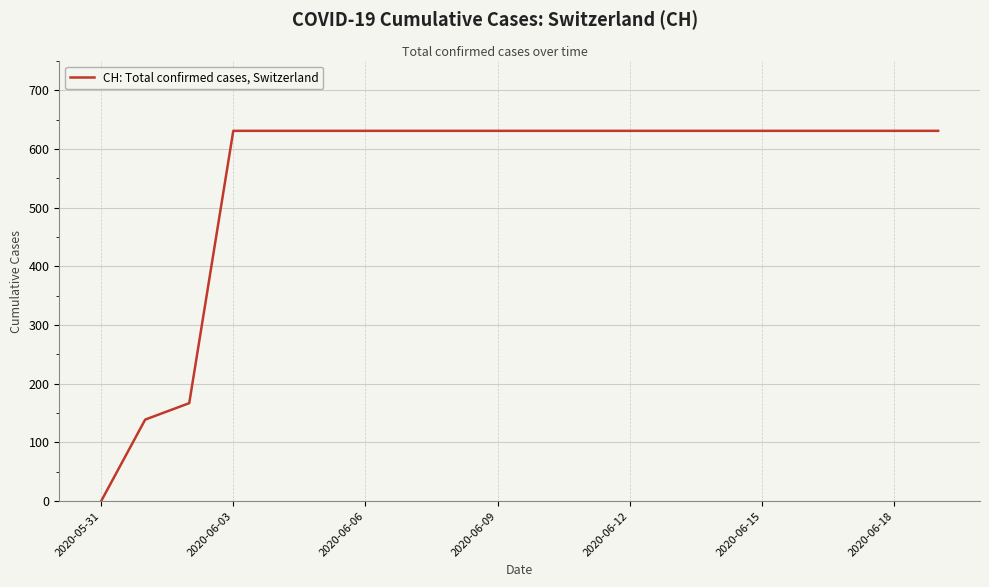

Reading left to right, what are all the values shown in this chart?

0	139	167	631	631	631	631	631	631	631	631	631	631	631	631	631	631	631	631	631